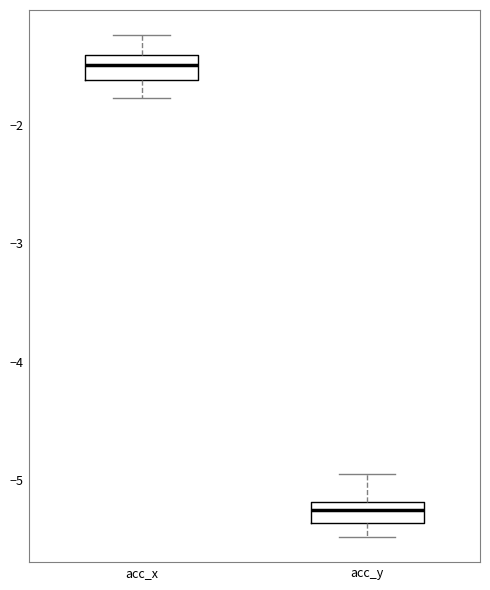

Reading left to right, read every box against the y-axis: the position of its median line, the range the box covers, and the ends of its whiskers. The values are not printed on the chart, so give them approximately, as read against the axis.

acc_x: median -1.5, box -1.6 to -1.4, whiskers -1.8 to -1.2
acc_y: median -5.3, box -5.4 to -5.2, whiskers -5.5 to -4.9